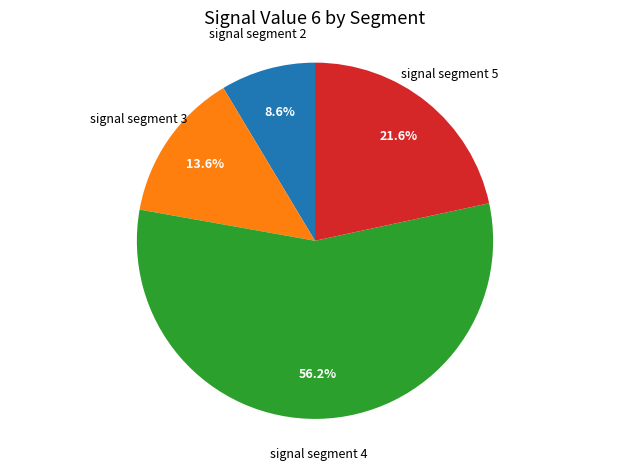

Between signal segment 3 and signal segment 5, which is larger?

signal segment 5